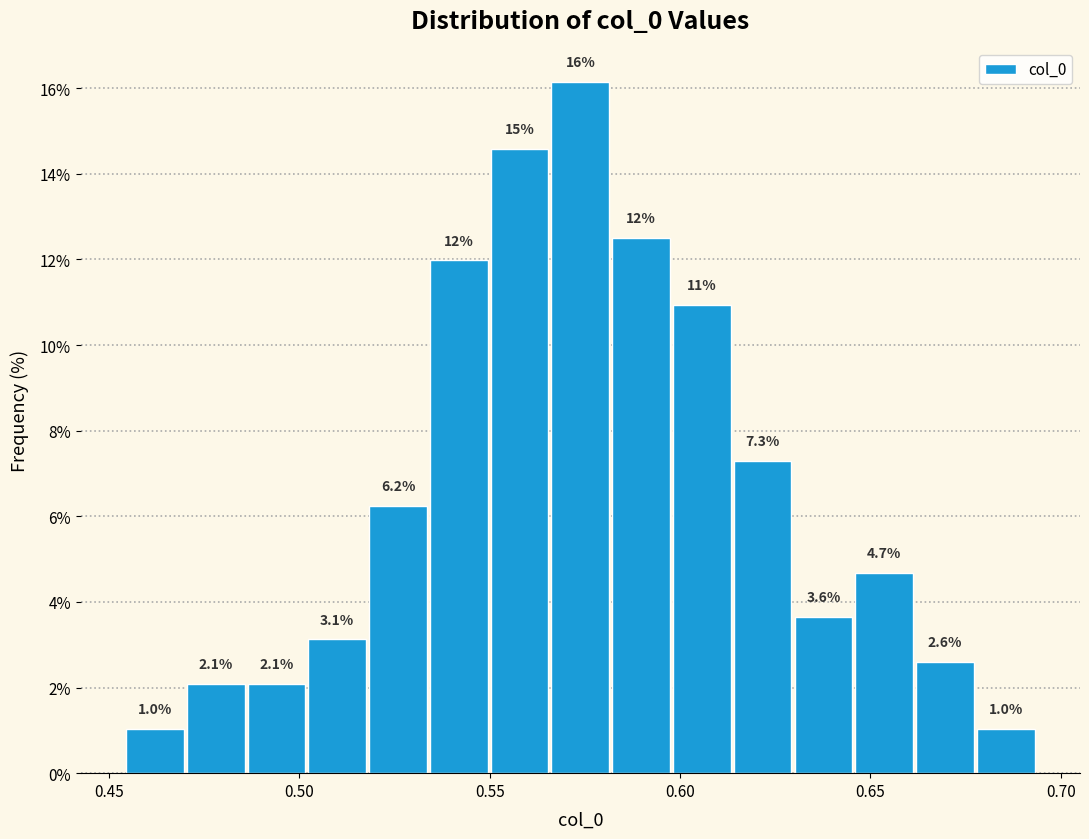

Read against the x-axis, roughly where is the centre of the tallest bar?

0.575